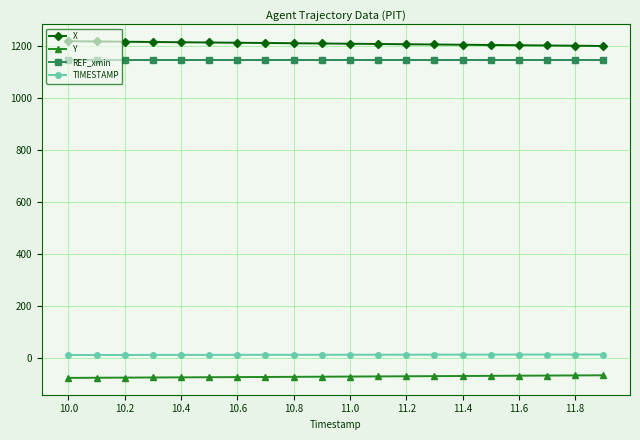

What is the lowest value of the Y series?

-78.1